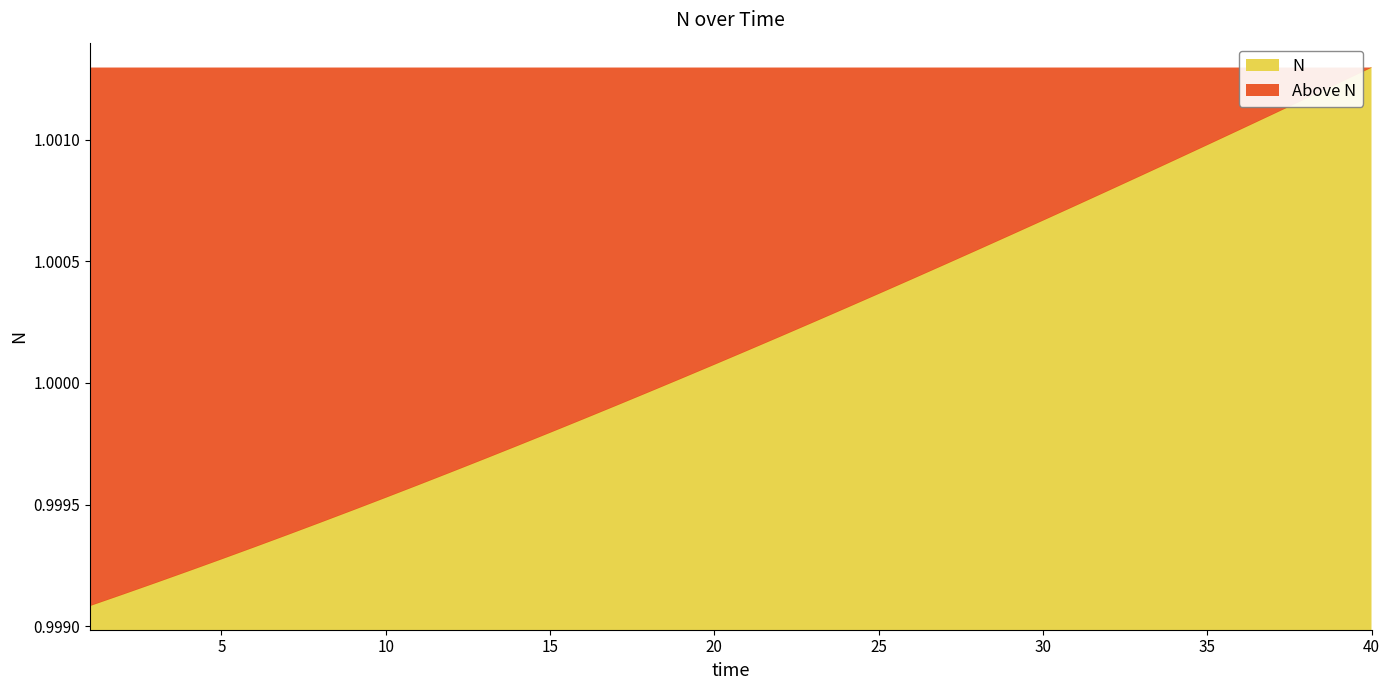

True or false: there are more than 2 points higher than both neighbors.

False